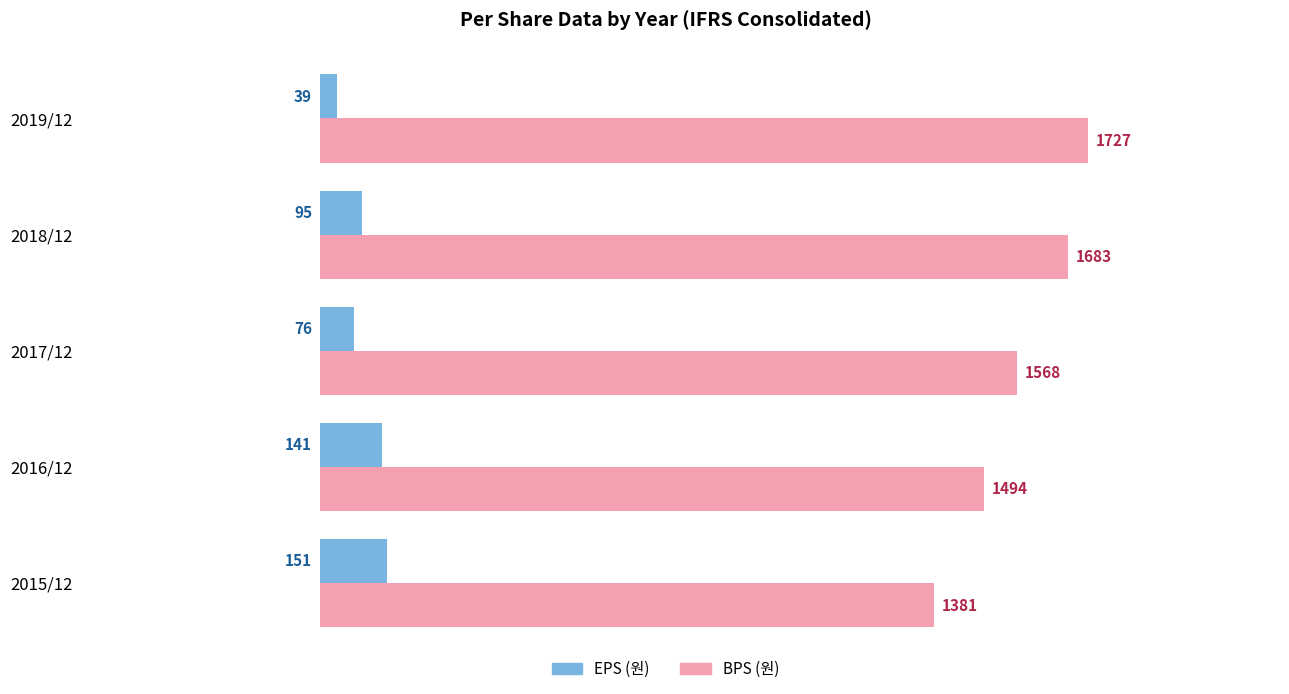

How many categories are shown in the chart?

5